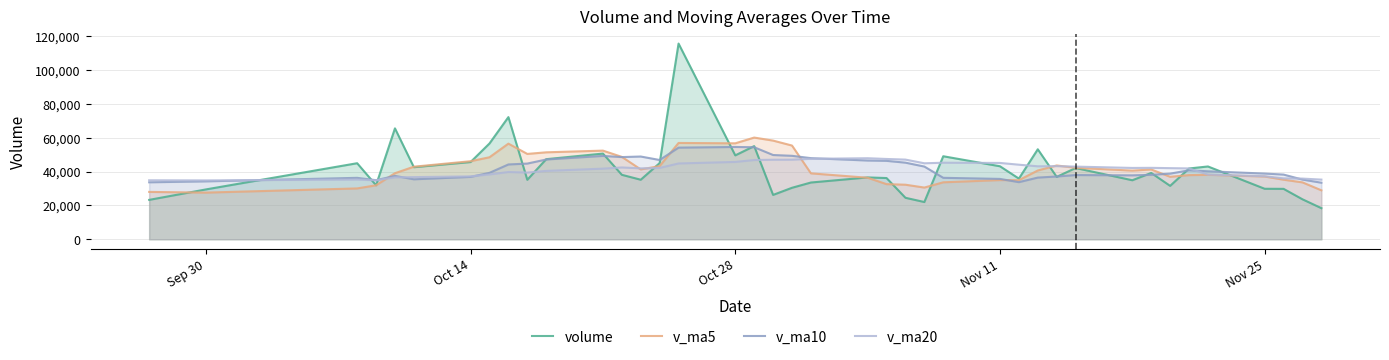

After their last crossing, which series has the higher values: v_ma10 or v_ma5?

v_ma10